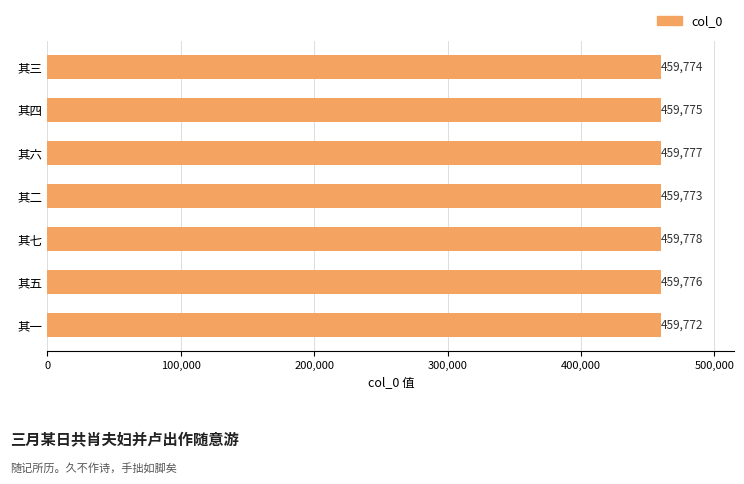

Rank the categories by value from lowest to highest.

其一, 其二, 其三, 其四, 其五, 其六, 其七